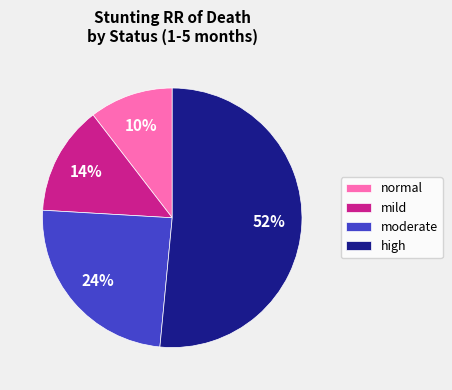

How many slices are in this pie chart?

4